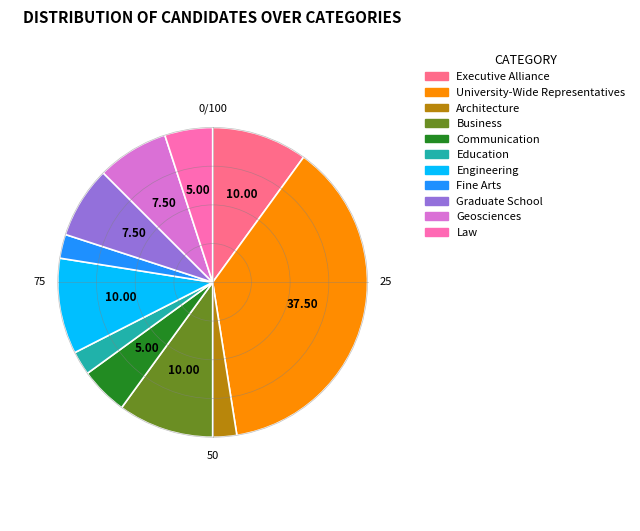

The Architecture slice represents 12% of the pie. True or false?

False